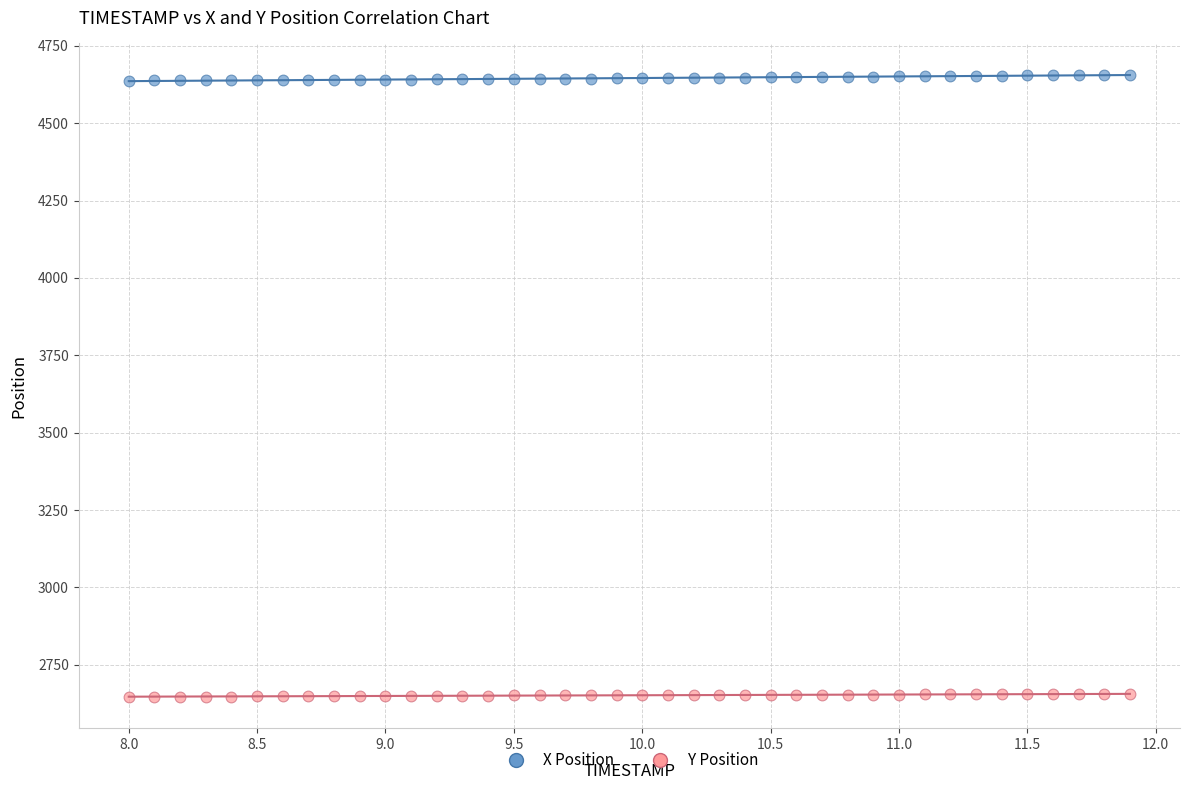

Which series contains the highest Y value?

X Position